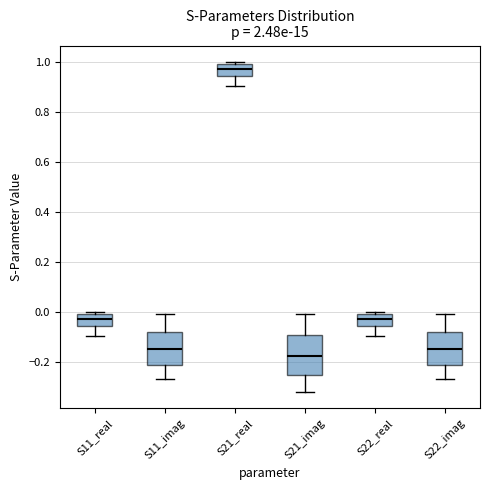

Where is the lower edge of the box for S11_real on the y-axis? The values are not printed on the chart, so give them approximately, as read against the axis.

-0.06